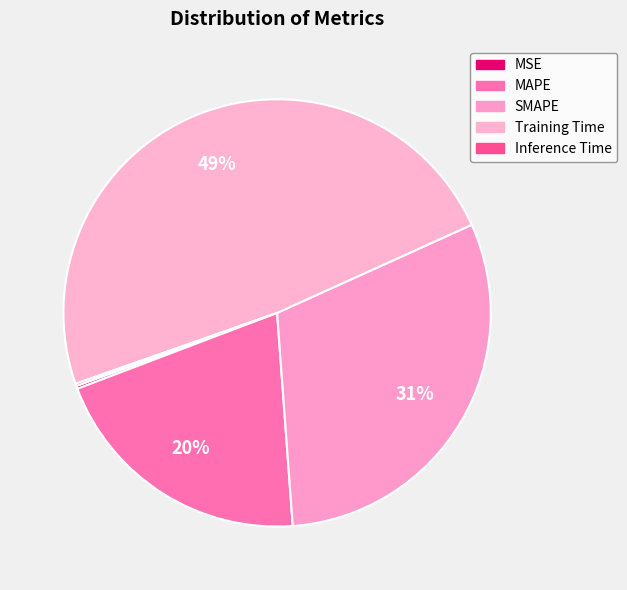

Is there any slice that represents more than half of the pie?

No